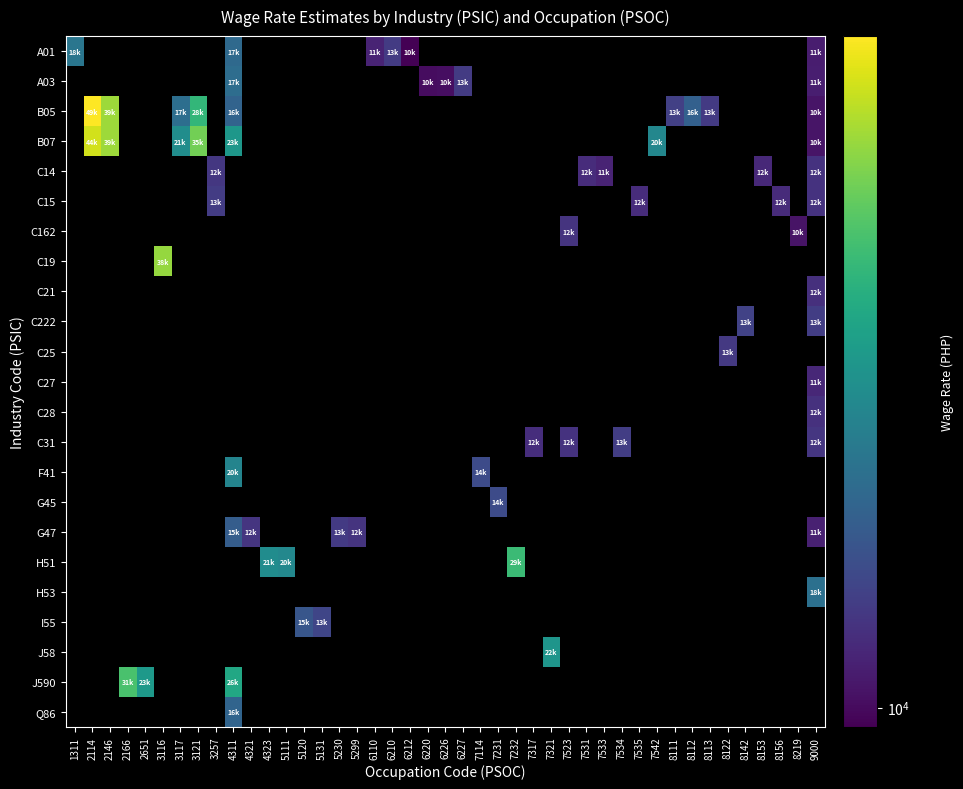

Between 6212 and 6110, which is larger?

6110